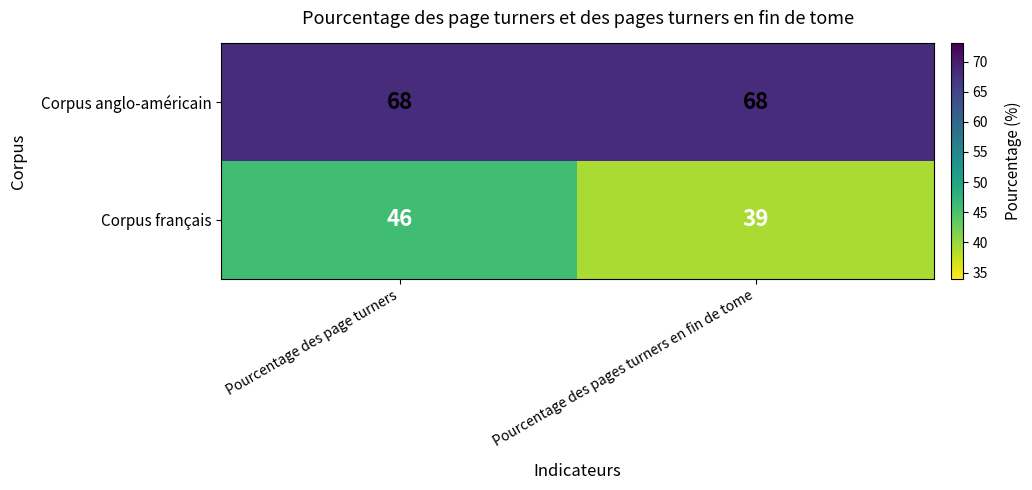

Reading right to left, list all the values displayed in this chart.

Corpus anglo-américain: 68	68
Corpus français: 39	46